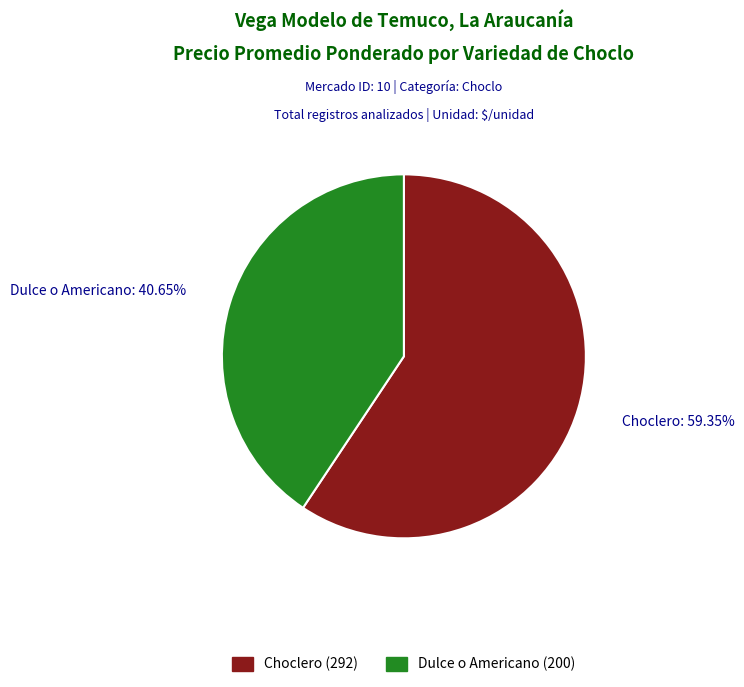

How many segments does this pie chart have?

2